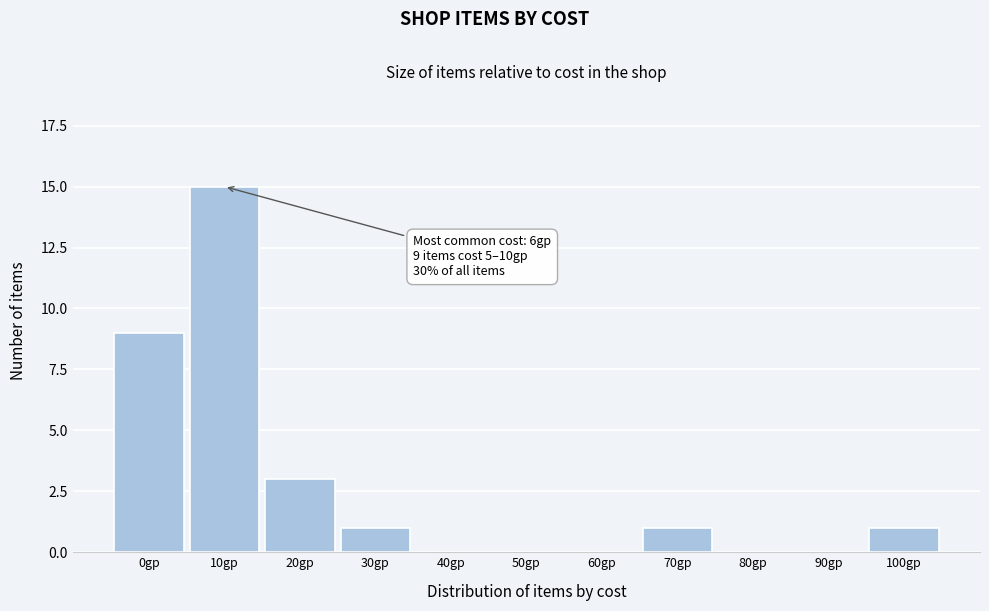

Reading right to left, what are all the values shown in this chart?

100gp=1	90gp=0	80gp=0	70gp=1	60gp=0	50gp=0	40gp=0	30gp=1	20gp=3	10gp=15	0gp=9